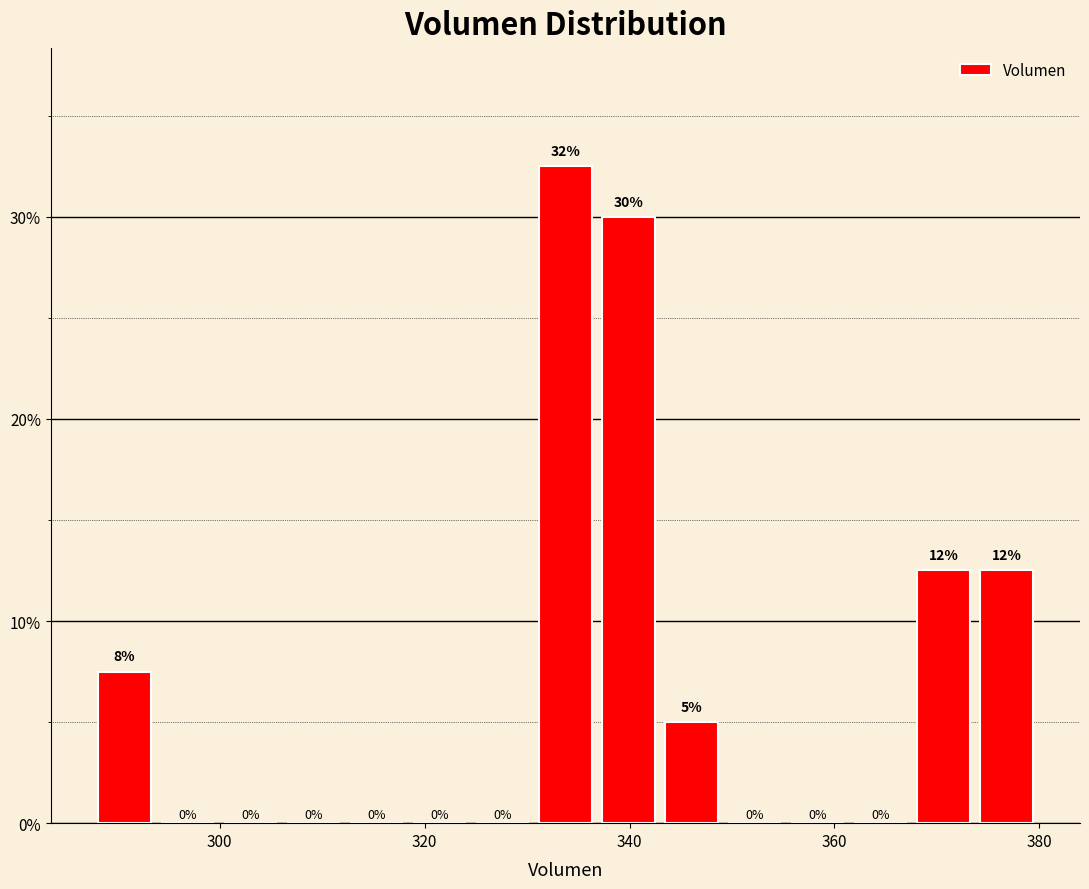

Read against the x-axis, roughly where is the centre of the tallest bar?

334